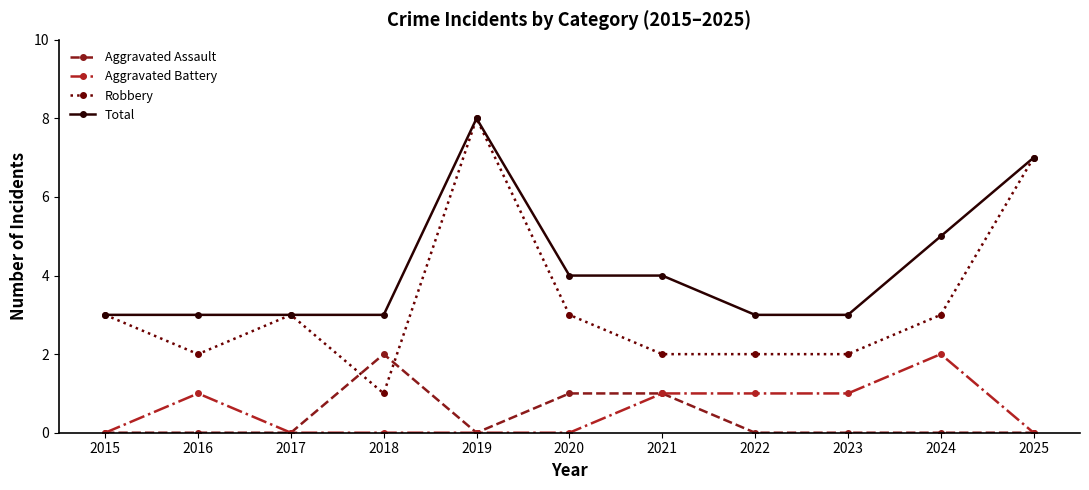

How many data points does each series have?

11